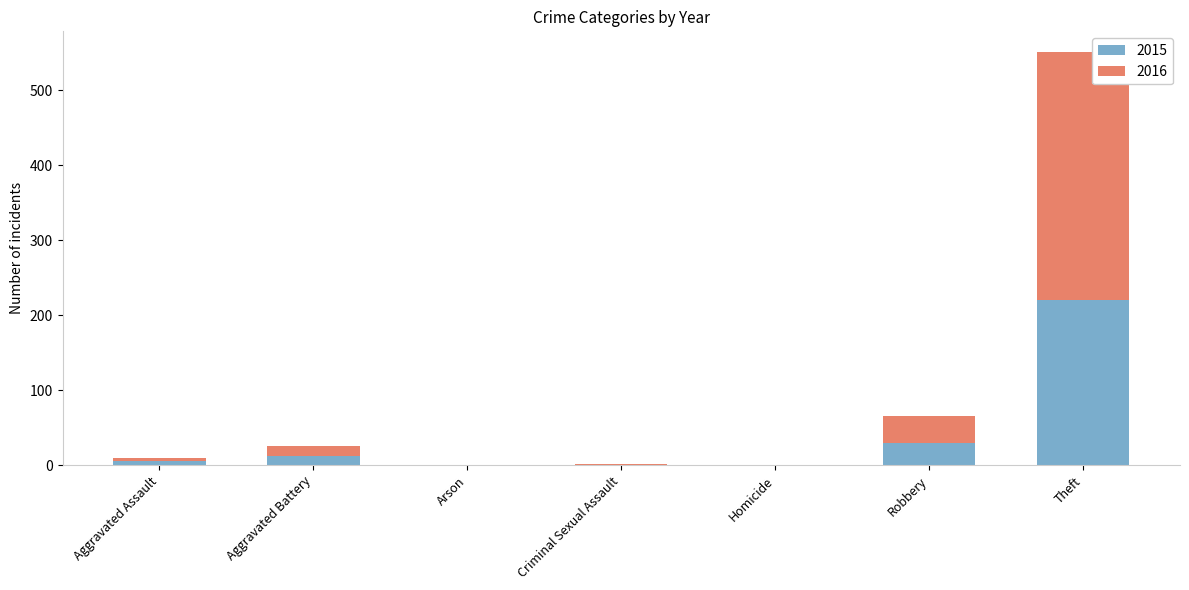

How many series are shown in this chart?

2